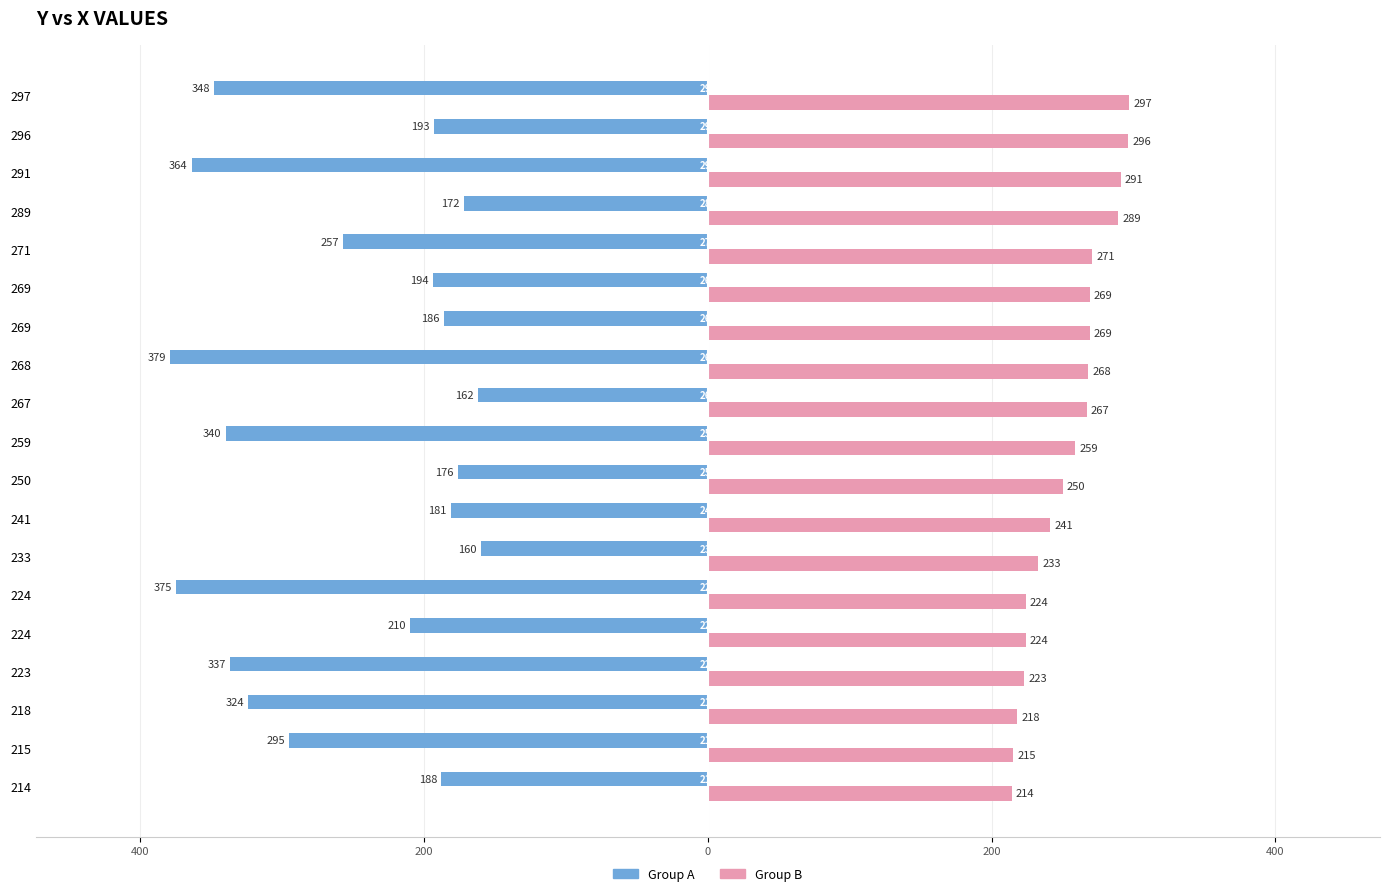

What are all the series names shown in the legend?

Group A, Group B